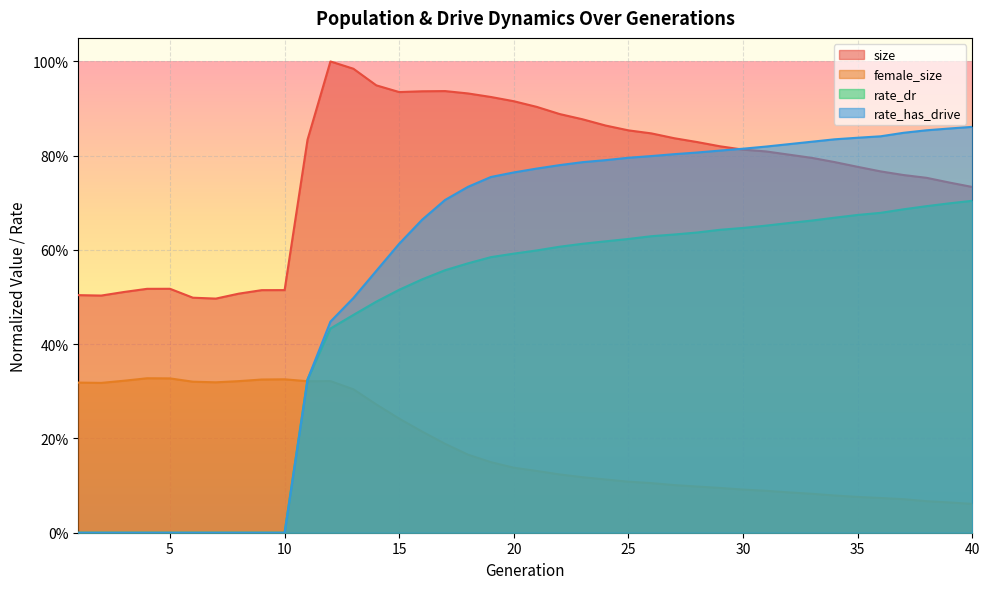

List the series in order of their overall mean, highest first.

size, rate_has_drive, rate_dr, female_size